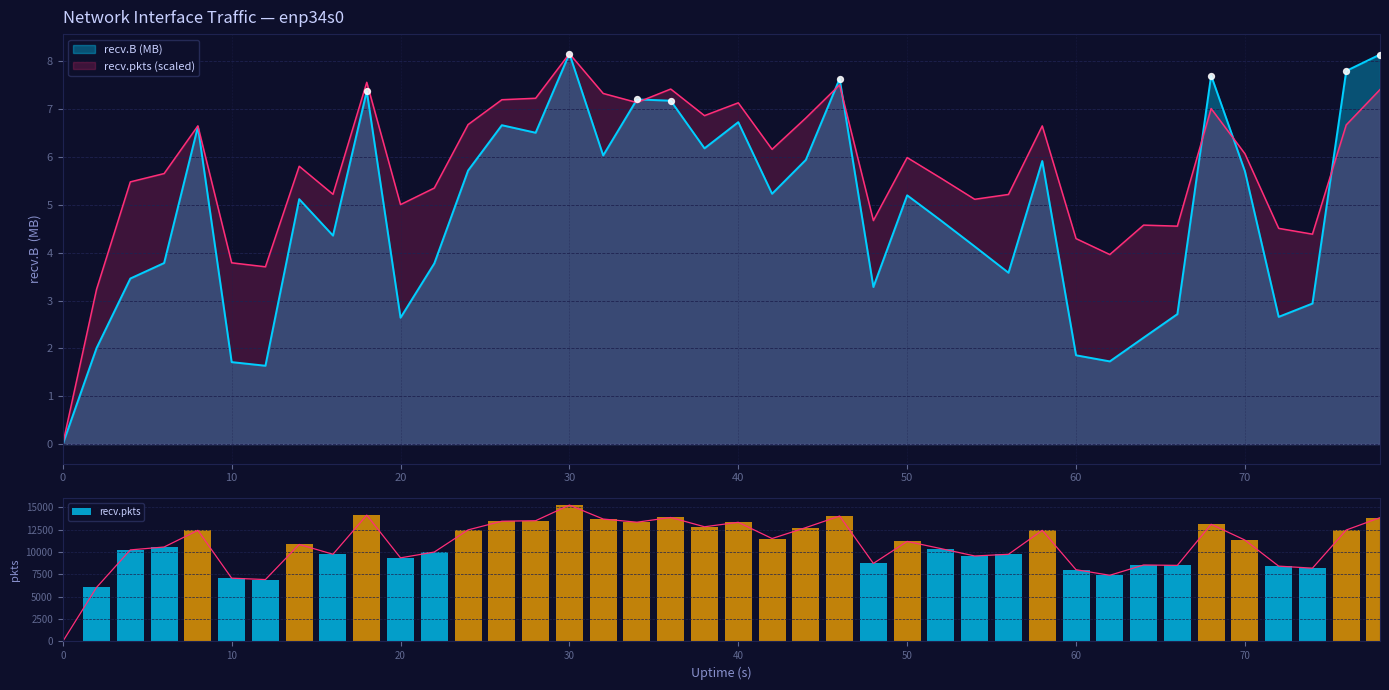

The value of recv.pkts at 60 is 8028. True or false?

True